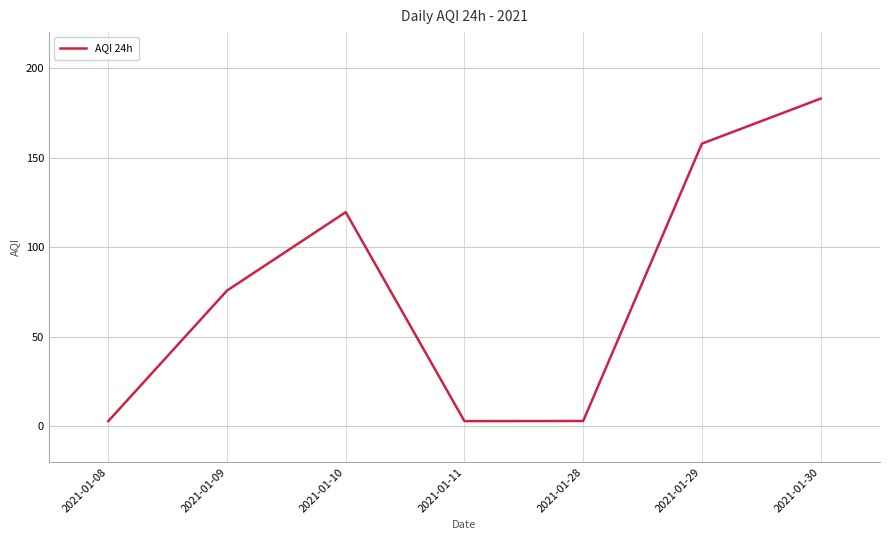

What is the difference between the maximum and minimum values?

180.1